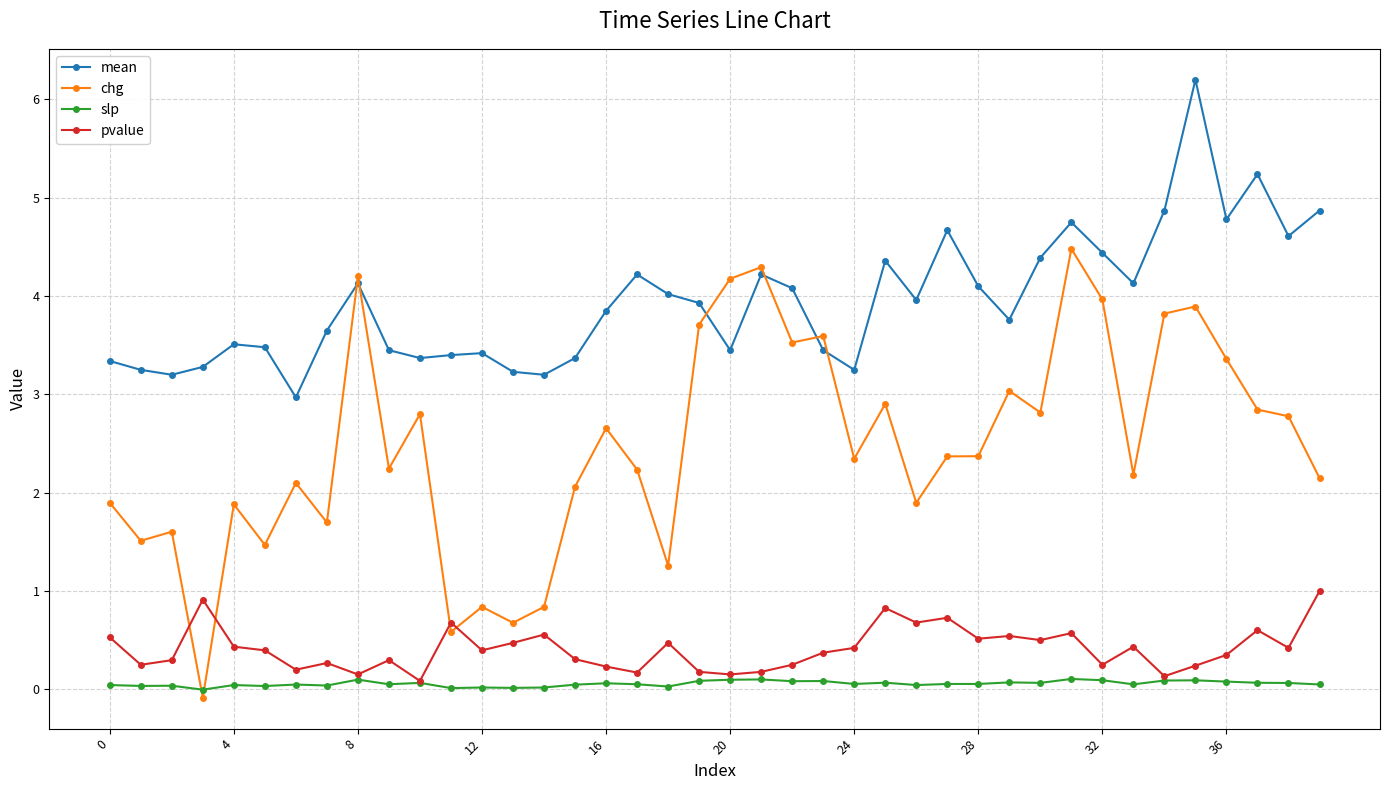

What is the value of the chg point at the 15th from the left?

0.8